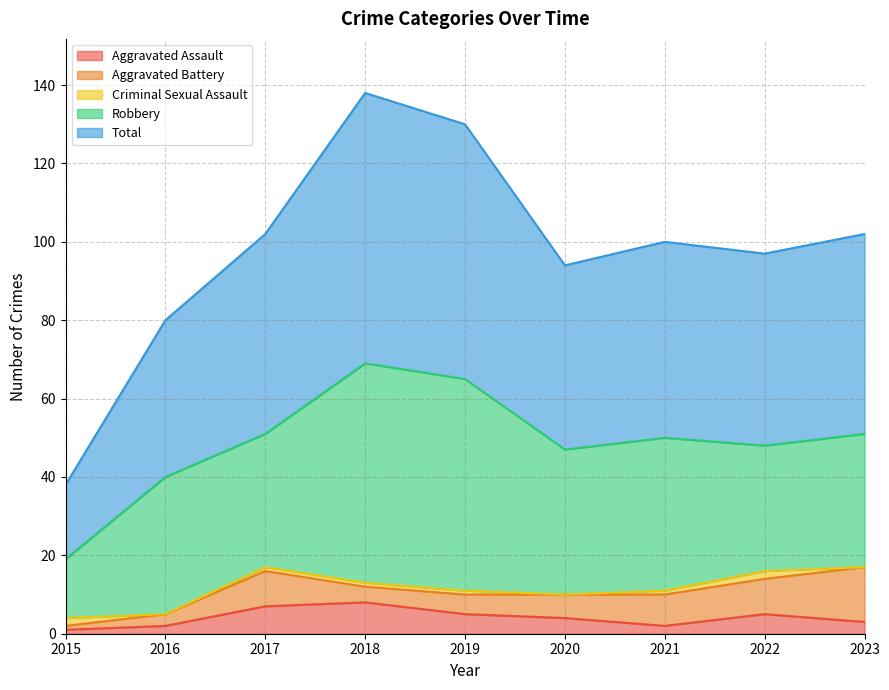

How many Aggravated Assault values are between 2 and 5?

6